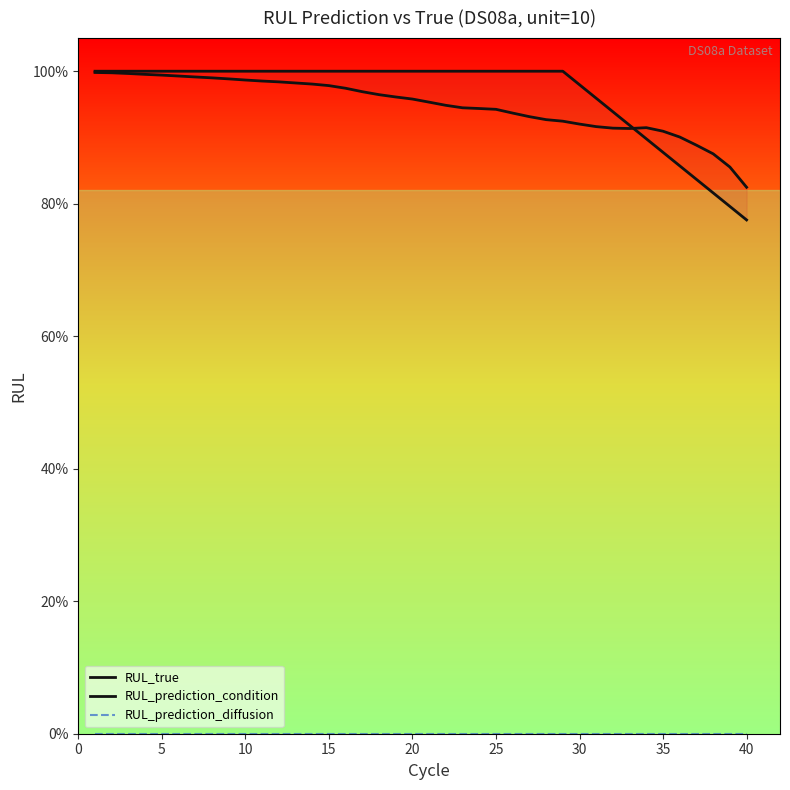

What is the maximum value for RUL_true?

1.0